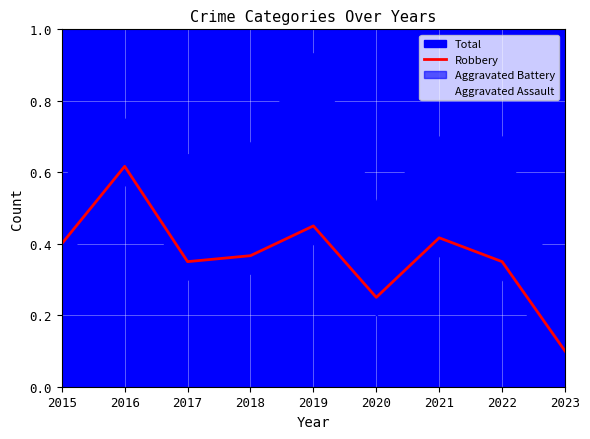

Is it true that Aggravated Assault equals 0.4 at 2019?

False